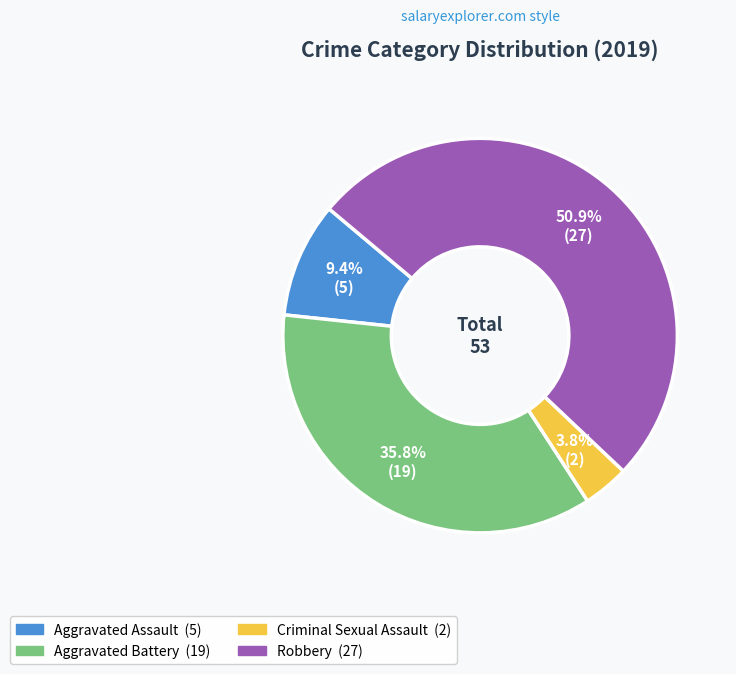

Is there a majority slice in this chart?

Yes